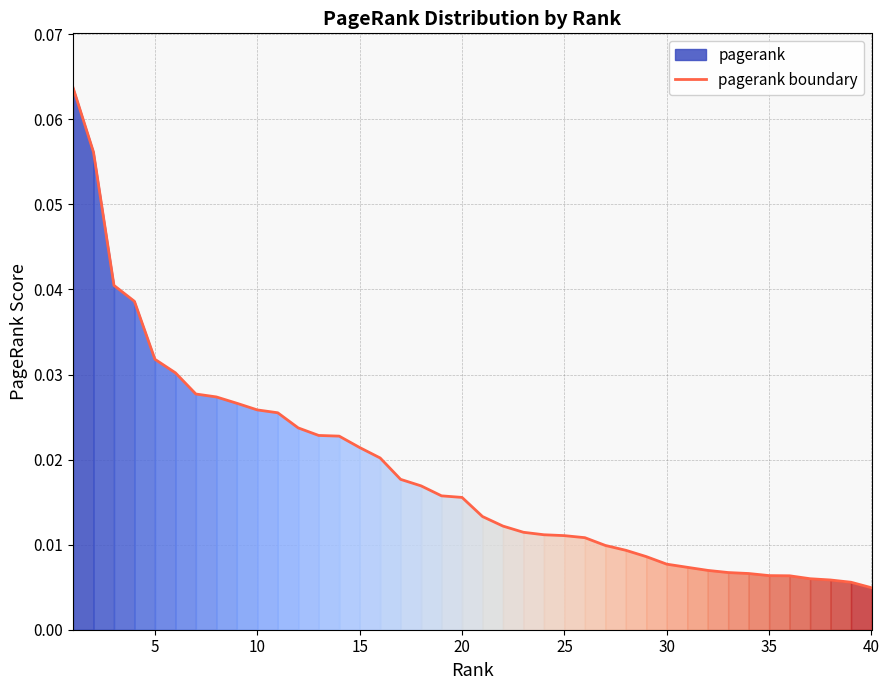

The value at 25 is 0.0. True or false?

False